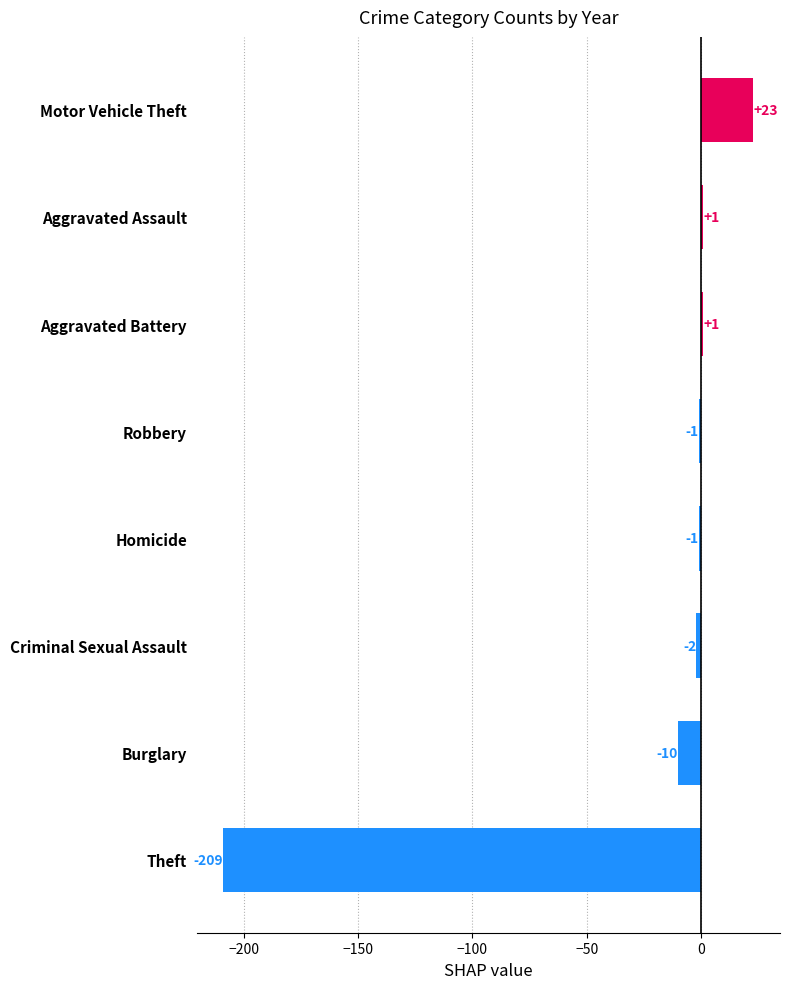

What is the sum of all values?

-198